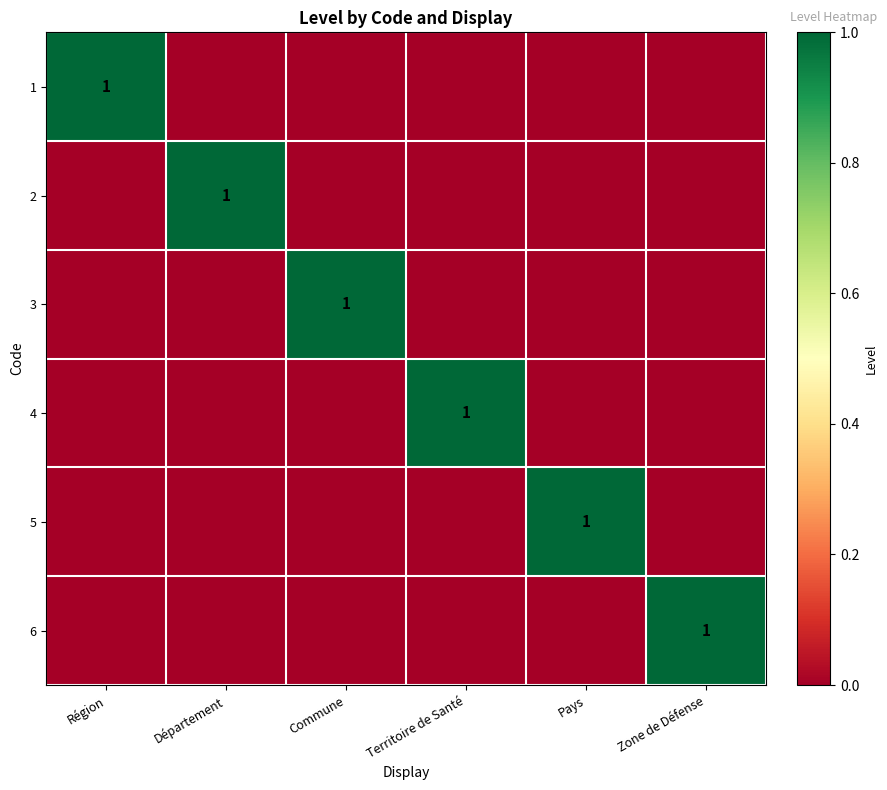

At Commune, list the series in order from smallest to largest.

1, 2, 4, 5, 6, 3